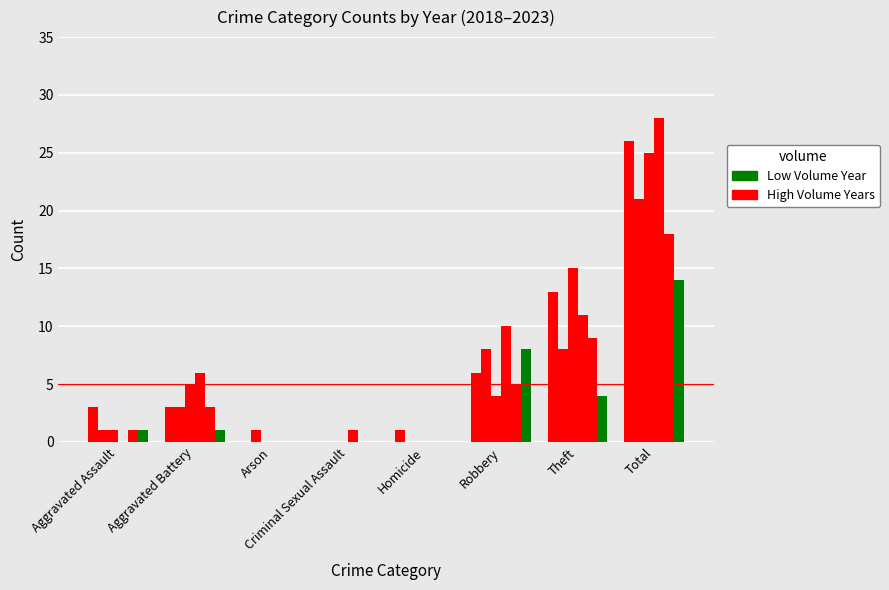

True or false: 2019 has a value of 0 at Arson.

True